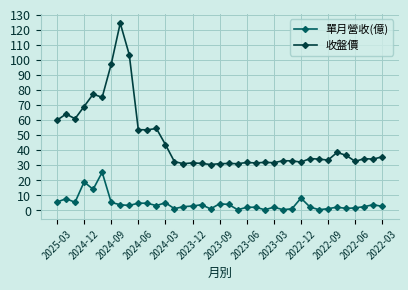

Count the number of data series in this chart.

2